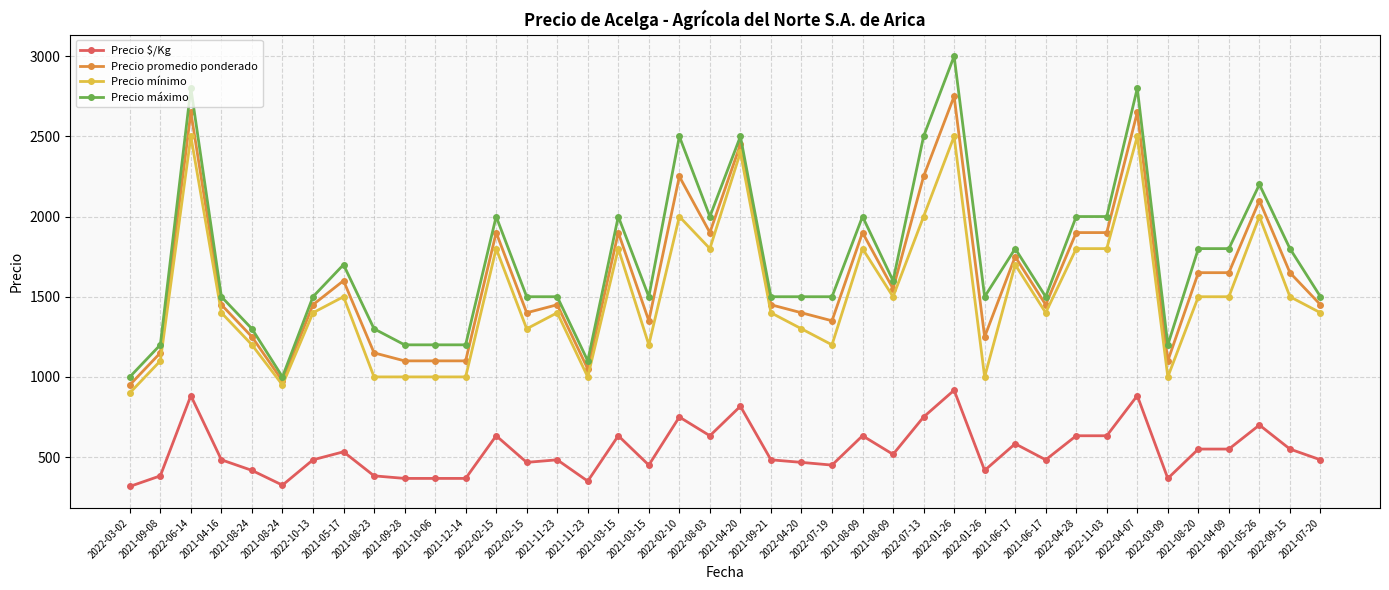

Read the Precio mínimo value at 2022-04-07.

2500